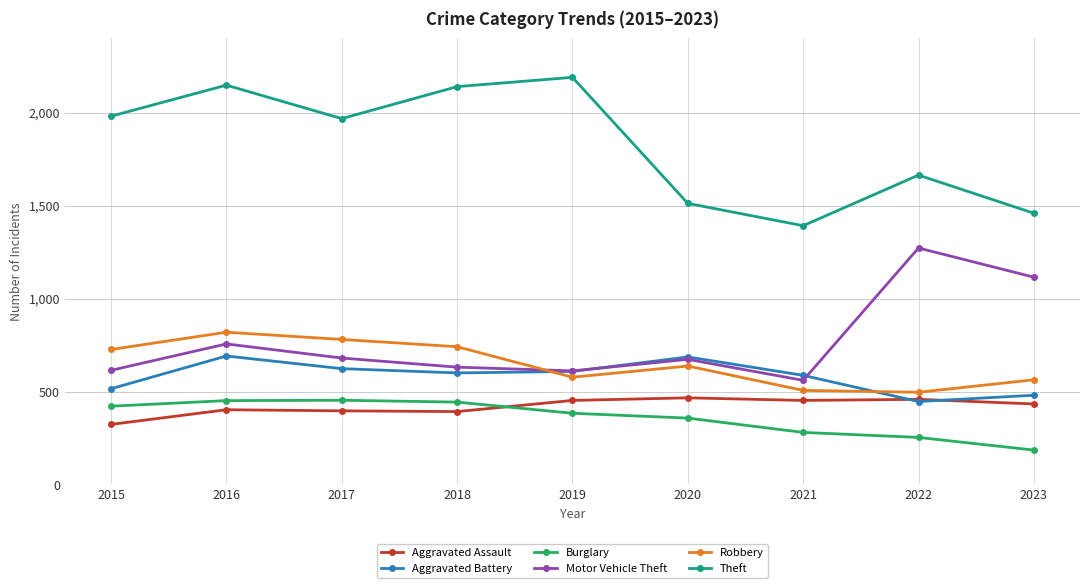

What is the spread (max minus min) of values at 2016?

1746